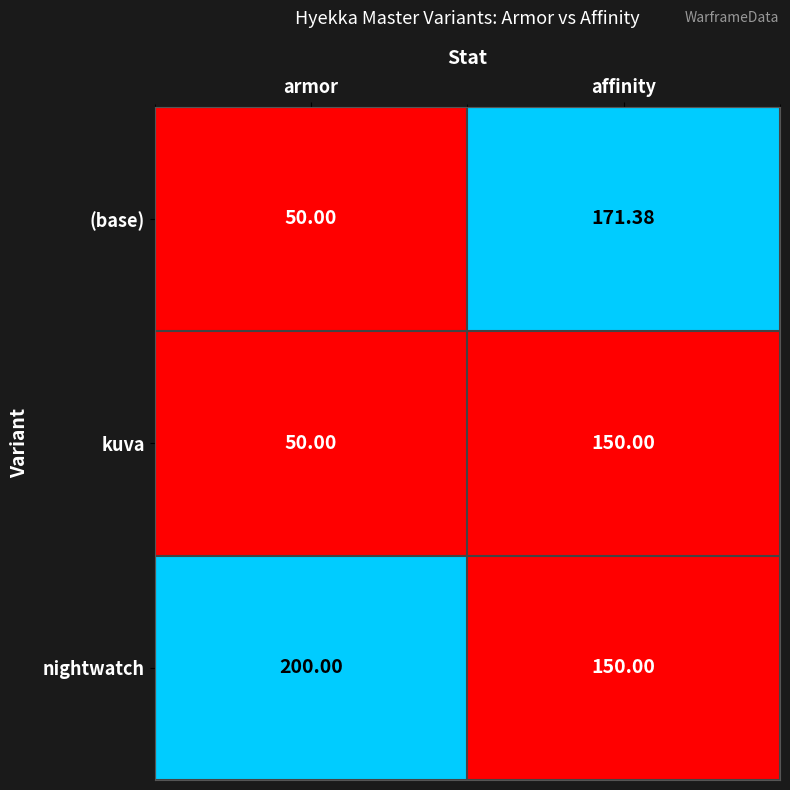

Which category has the highest value in the nightwatch series?

armor